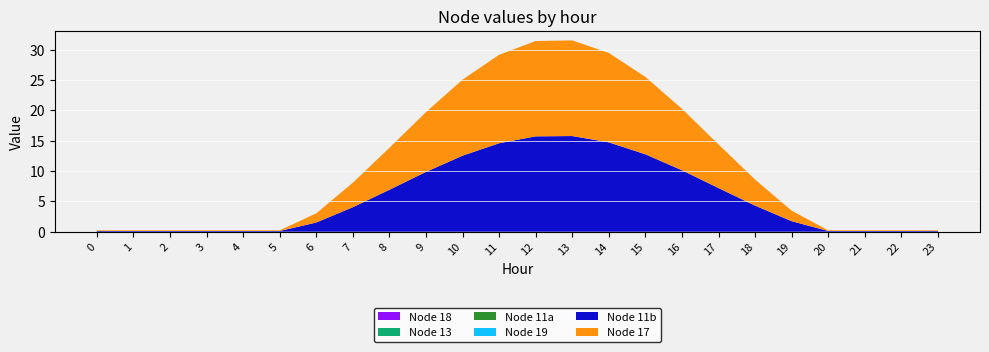

Reading right to left, what are all the values shown in this chart?

Node 18: 23=0.0	22=0.0	21=0.0	20=0.0	19=0.0	18=0.0	17=0.0	16=0.0	15=0.0	14=0.0	13=0.0	12=0.0	11=0.0	10=0.0	9=0.0	8=0.0	7=0.0	6=0.0	5=0.0	4=0.0	3=0.0	2=0.0	1=0.0	0=0.0
Node 13: 23=0.0	22=0.0	21=0.0	20=0.0	19=0.0	18=0.0	17=0.0	16=0.0	15=0.0	14=0.0	13=0.0	12=0.0	11=0.0	10=0.0	9=0.0	8=0.0	7=0.0	6=0.0	5=0.0	4=0.0	3=0.0	2=0.0	1=0.0	0=0.0
Node 11a: 23=0.0	22=0.0	21=0.0	20=0.0	19=0.0	18=0.0	17=0.0	16=0.0	15=0.0	14=0.0	13=0.0	12=0.0	11=0.0	10=0.0	9=0.0	8=0.0	7=0.0	6=0.0	5=0.0	4=0.0	3=0.0	2=0.0	1=0.0	0=0.0
Node 19: 23=0.0	22=0.0	21=0.0	20=0.0	19=0.0	18=0.0	17=0.0	16=0.0	15=0.0	14=0.0	13=0.0	12=0.0	11=0.0	10=0.0	9=0.0	8=0.0	7=0.0	6=0.0	5=0.0	4=0.0	3=0.0	2=0.0	1=0.0	0=0.0
Node 11b: 23=0.1	22=0.1	21=0.1	20=0.1	19=1.7	18=4.3	17=7.2	16=10.1	15=12.7	14=14.7	13=15.8	12=15.7	11=14.6	10=12.5	9=9.8	8=6.9	7=4.0	6=1.5	5=0.1	4=0.1	3=0.1	2=0.1	1=0.1	0=0.1
Node 17: 23=0.1	22=0.1	21=0.1	20=0.1	19=1.7	18=4.3	17=7.2	16=10.1	15=12.7	14=14.7	13=15.8	12=15.7	11=14.6	10=12.5	9=9.8	8=6.9	7=4.0	6=1.5	5=0.1	4=0.1	3=0.1	2=0.1	1=0.1	0=0.1